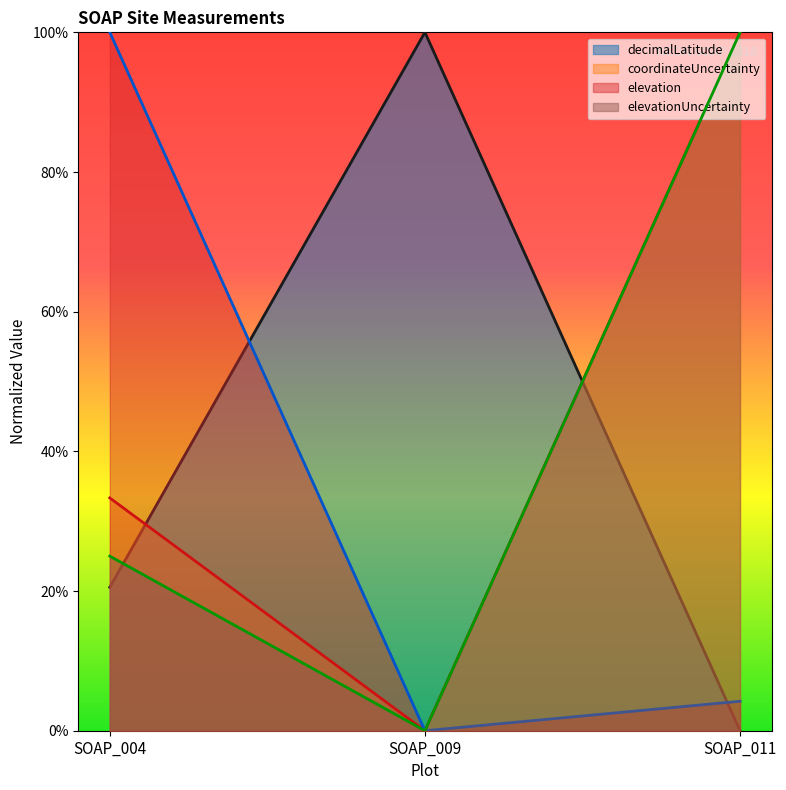

Which has a higher value, SOAP_011 or SOAP_009?

SOAP_009